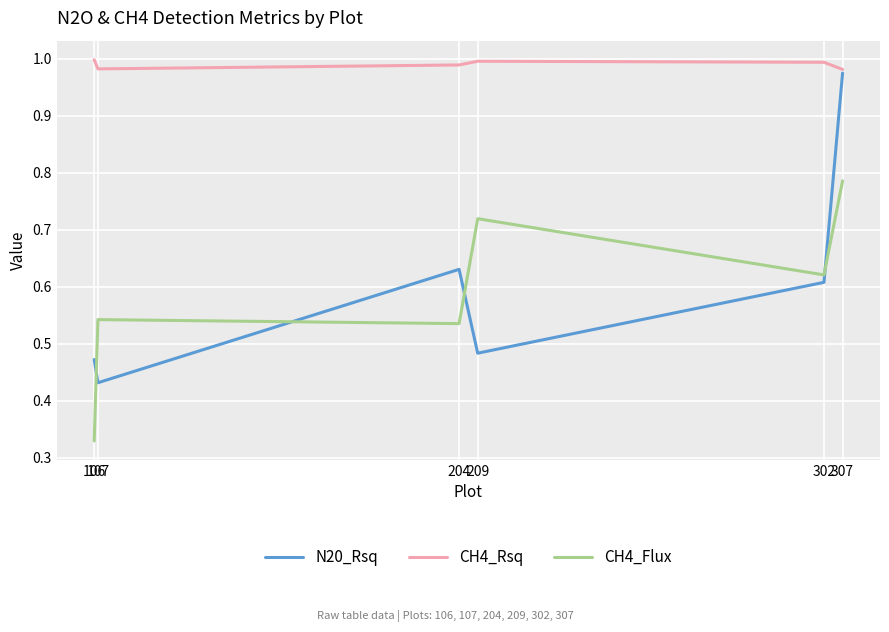

Which series has the largest range (max minus min)?

N20_Rsq